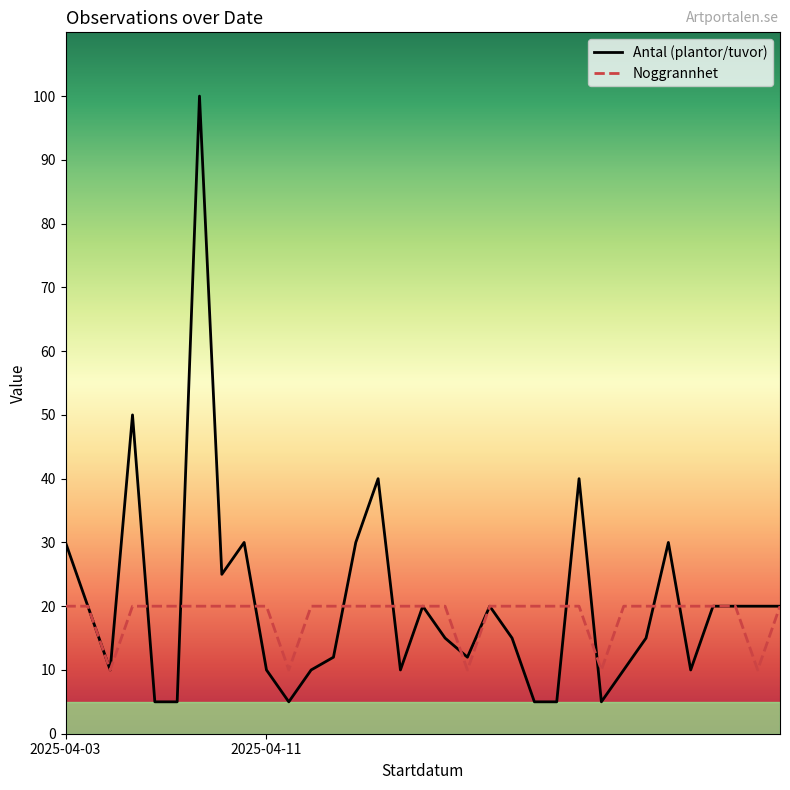

What is the minimum value shown in the chart?

5